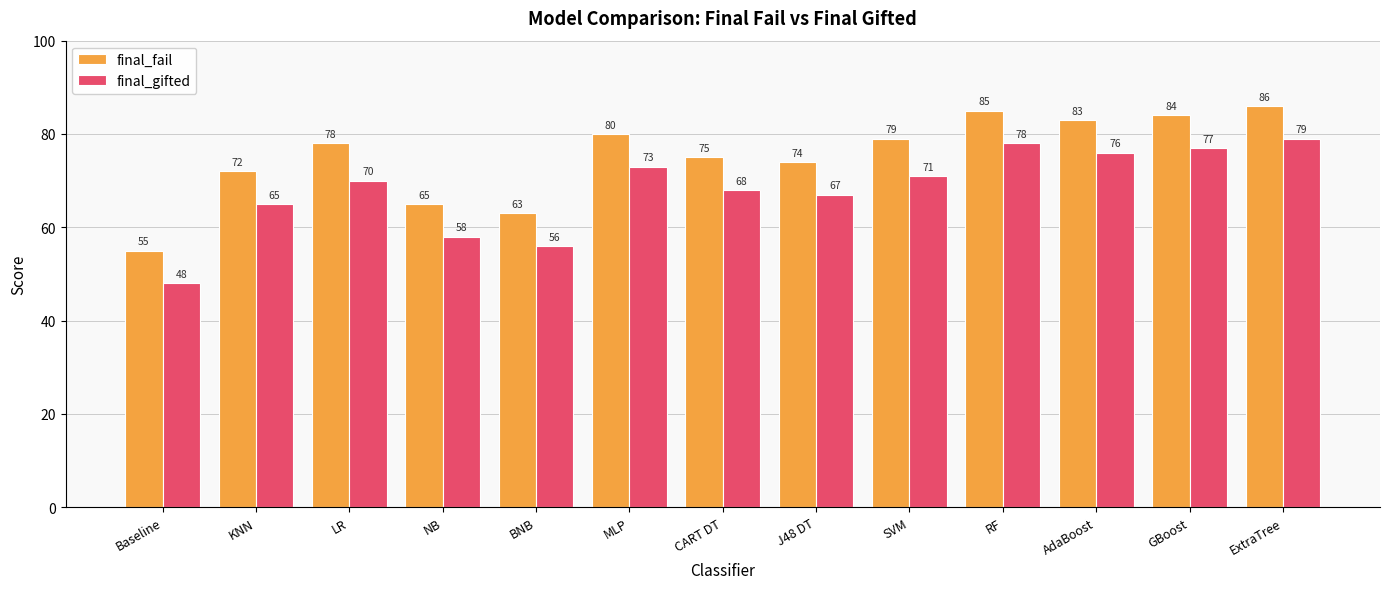

Reading right to left, extract all data points from this chart.

final_fail: ExtraTree=86	GBoost=84	AdaBoost=83	RF=85	SVM=79	J48 DT=74	CART DT=75	MLP=80	BNB=63	NB=65	LR=78	KNN=72	Baseline=55
final_gifted: ExtraTree=79	GBoost=77	AdaBoost=76	RF=78	SVM=71	J48 DT=67	CART DT=68	MLP=73	BNB=56	NB=58	LR=70	KNN=65	Baseline=48